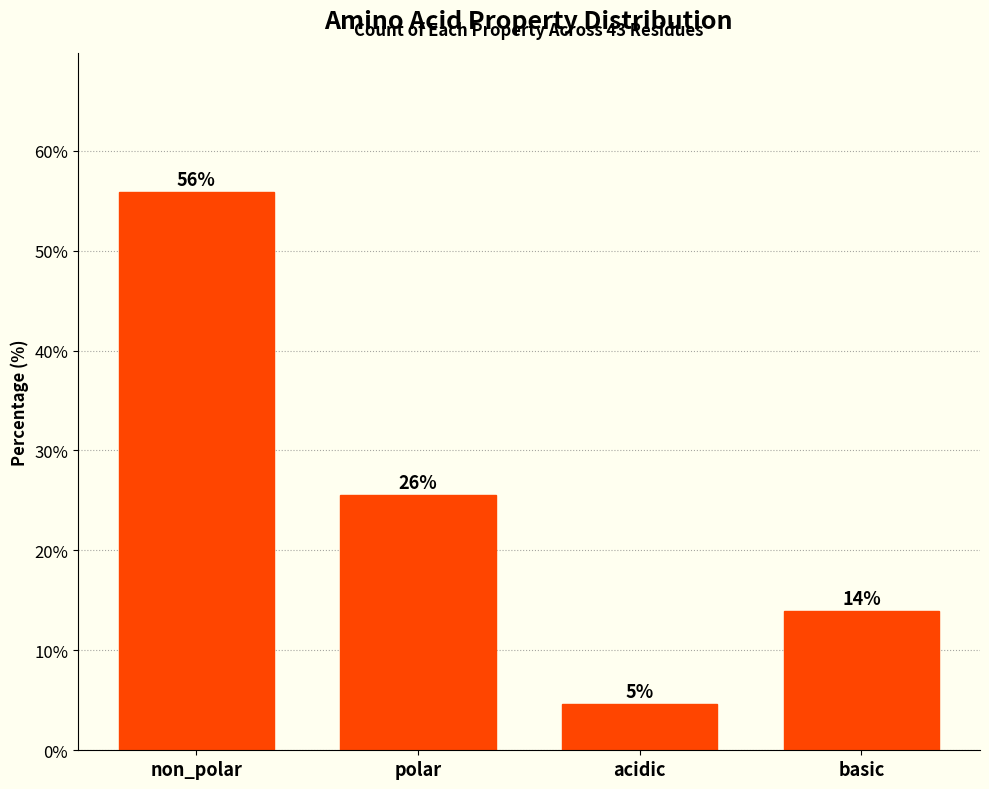

What is the maximum value shown in the chart?

55.8